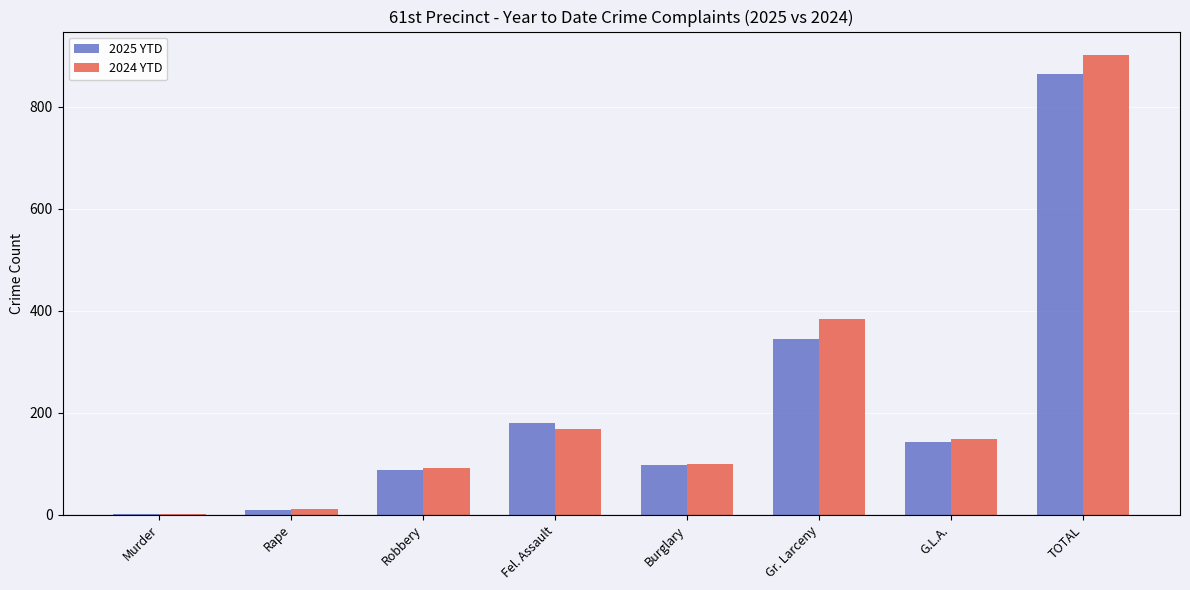

Reading right to left, extract all data points from this chart.

2025 YTD: TOTAL=864	G.L.A.=143	Gr. Larceny=344	Burglary=98	Fel. Assault=179	Robbery=88	Rape=10	Murder=2
2024 YTD: TOTAL=902	G.L.A.=149	Gr. Larceny=383	Burglary=99	Fel. Assault=168	Robbery=91	Rape=11	Murder=1